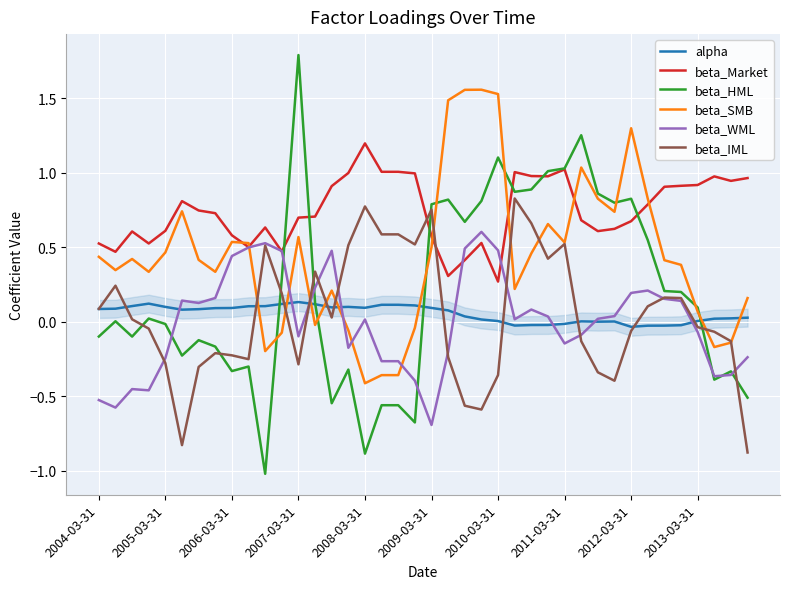

True or false: beta_SMB and alpha cross at least once.

True